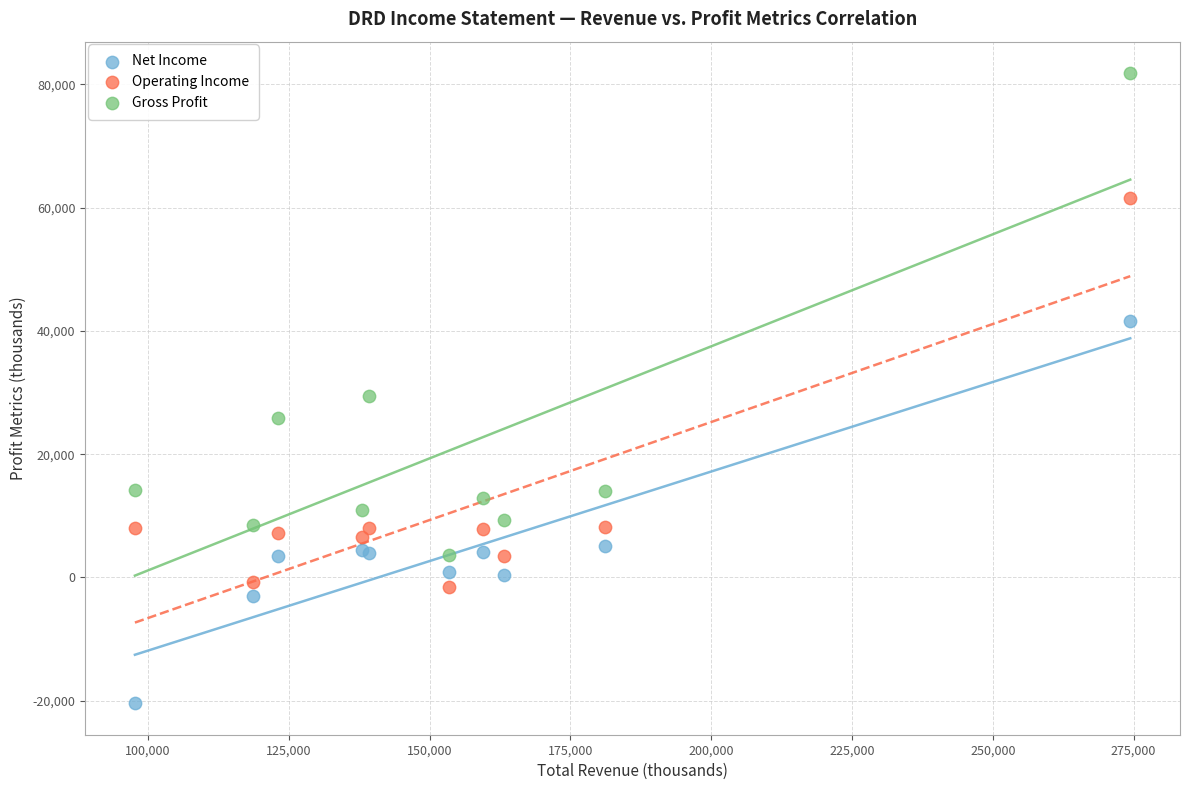

Across all series, what Y value is closest to 30700?

29400